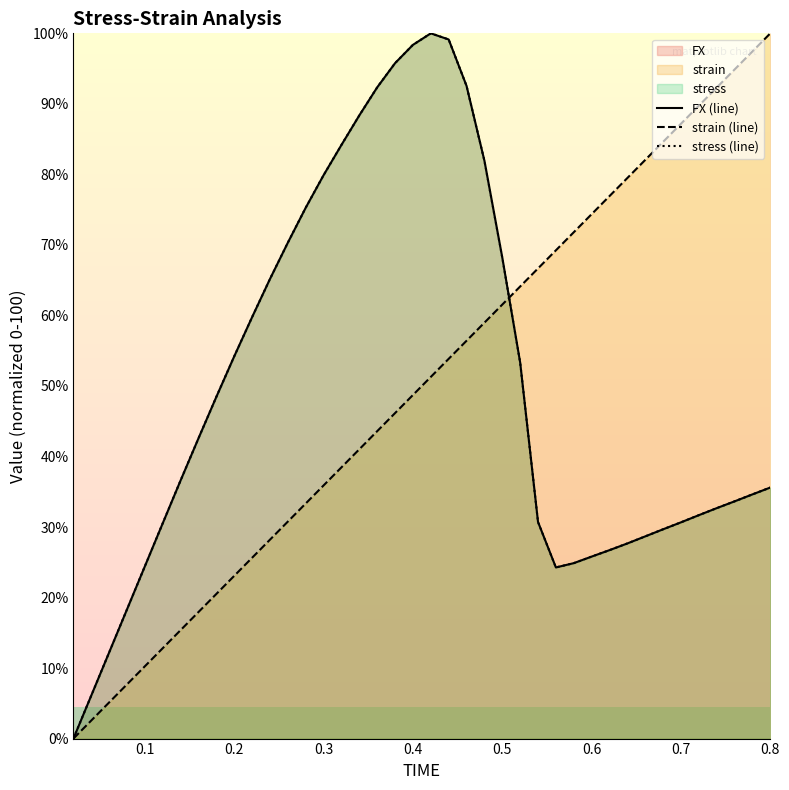

The value of strain (line) at 0.5 is 88.2. True or false?

False